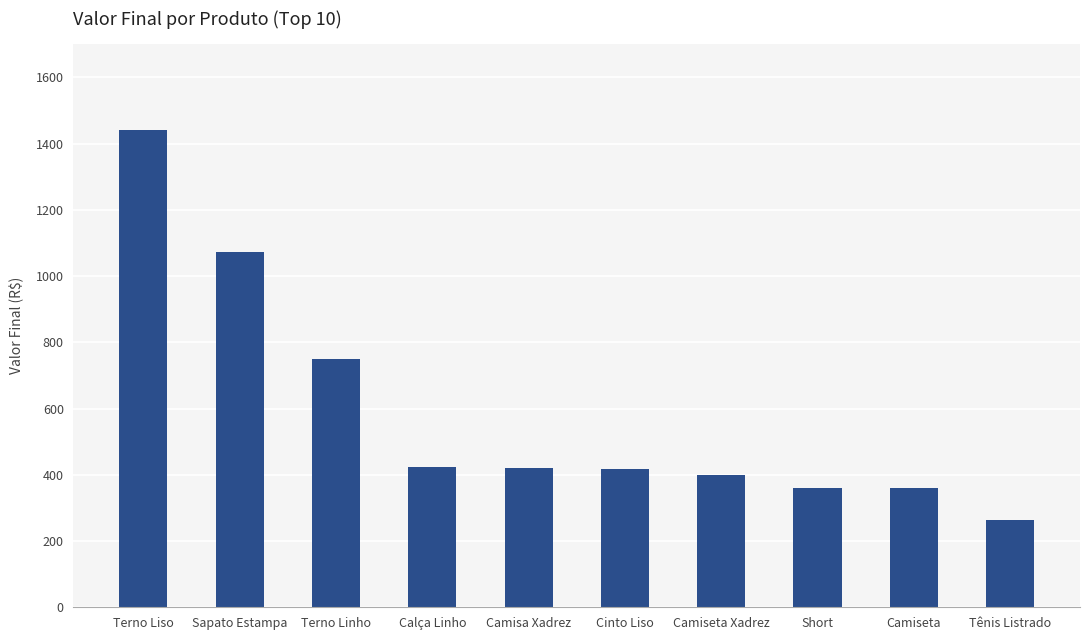

What is the minimum value shown in the chart?

262